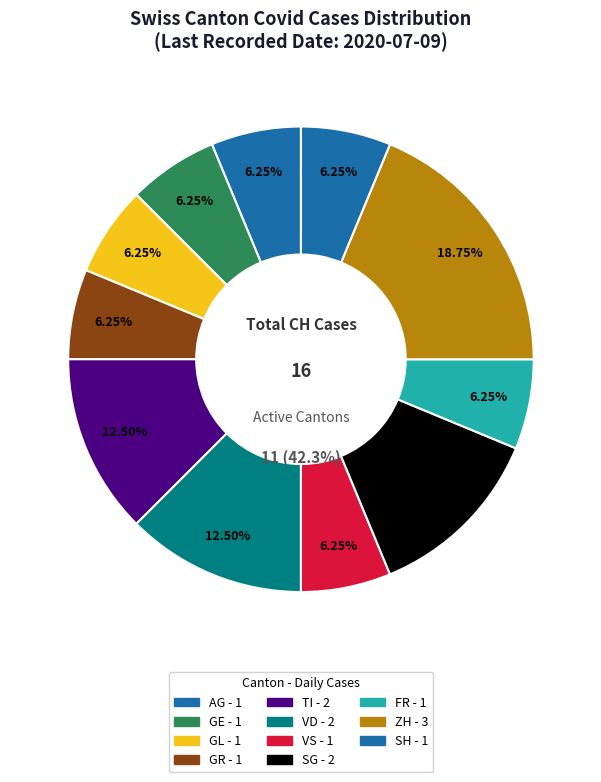

Is VD the majority of the pie?

No